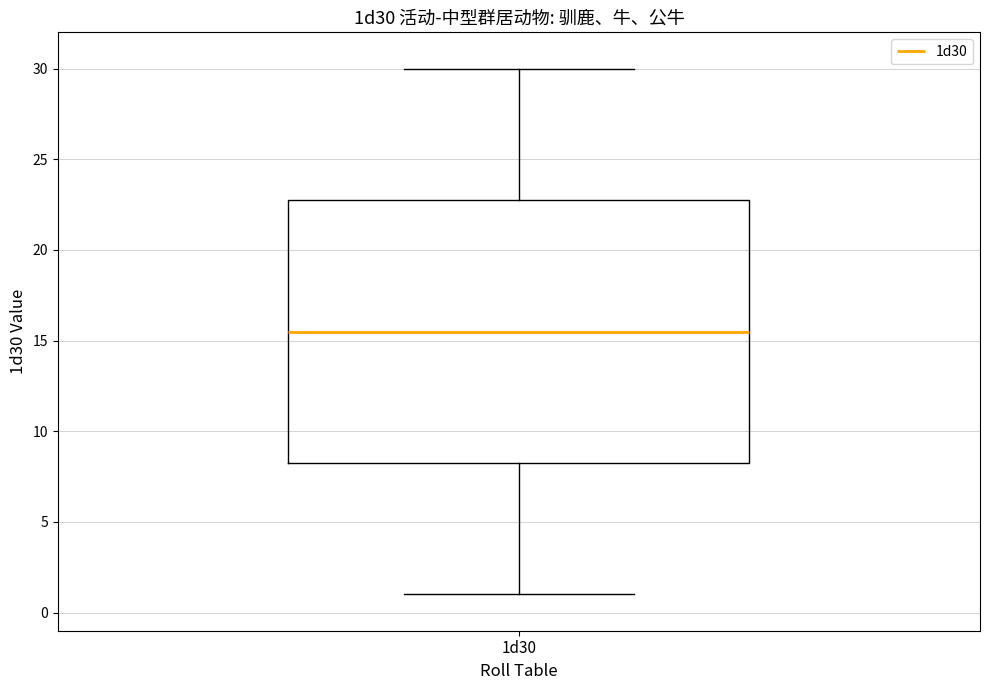

Read this box plot against the y-axis: the position of the median line, the range covered by the box, and the ends of both whiskers. The values are not printed on the chart, so give them approximately, as read against the axis.

median 15.5, box 8.5 to 23.0, whiskers 1.0 to 30.0